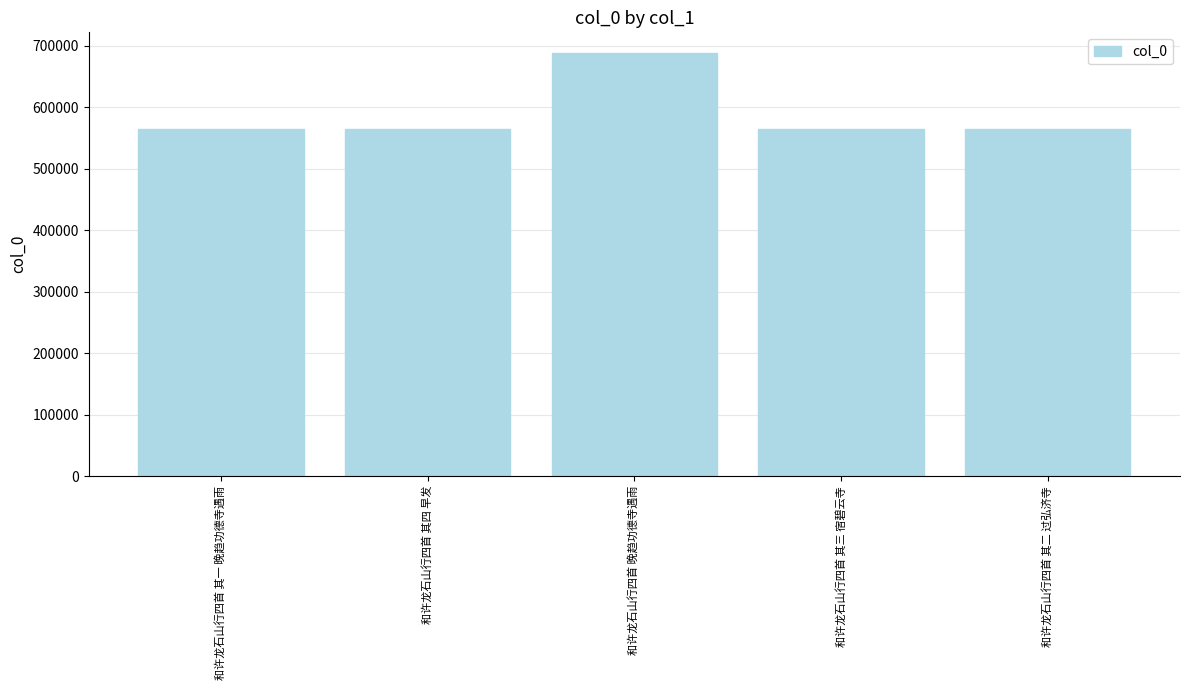

True or false: the data shows 564974 at 和许龙石山行四首 其三 宿碧云寺.

True